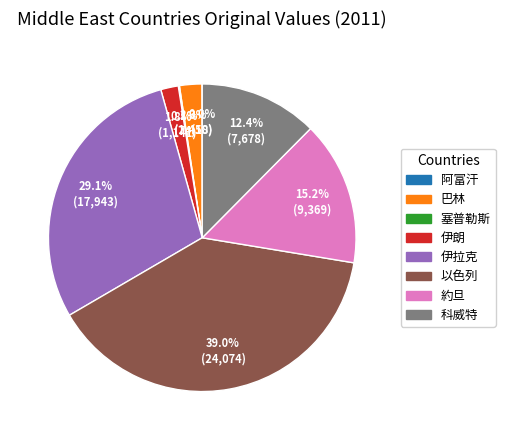

To the nearest percent, what is the average slice percentage?

12%